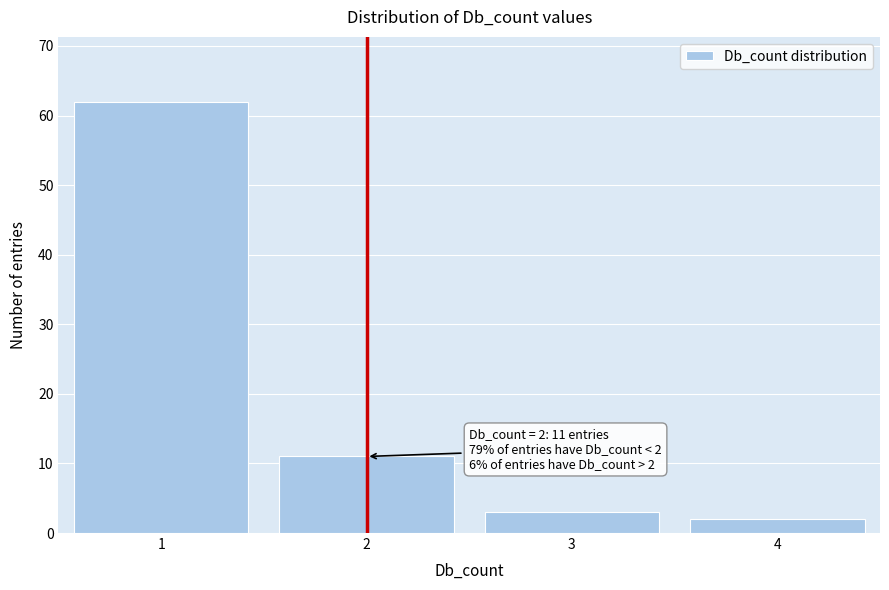

Reading left to right, what are all the values shown in this chart?

62	11	3	2